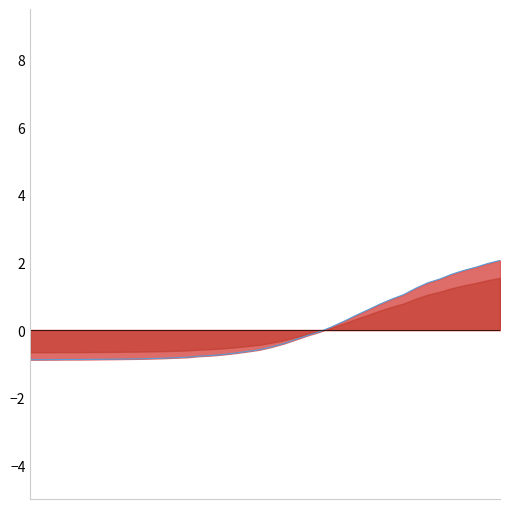

True or false: the data has more than 1 interior local peaks.

False